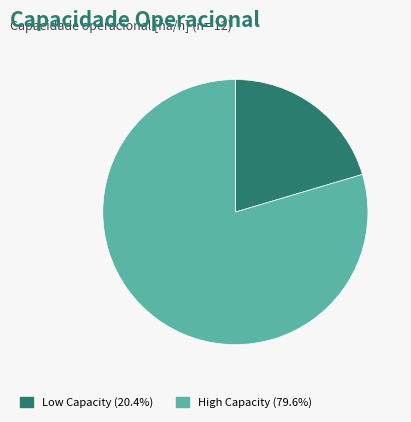

Is there any slice that represents more than half of the pie?

Yes